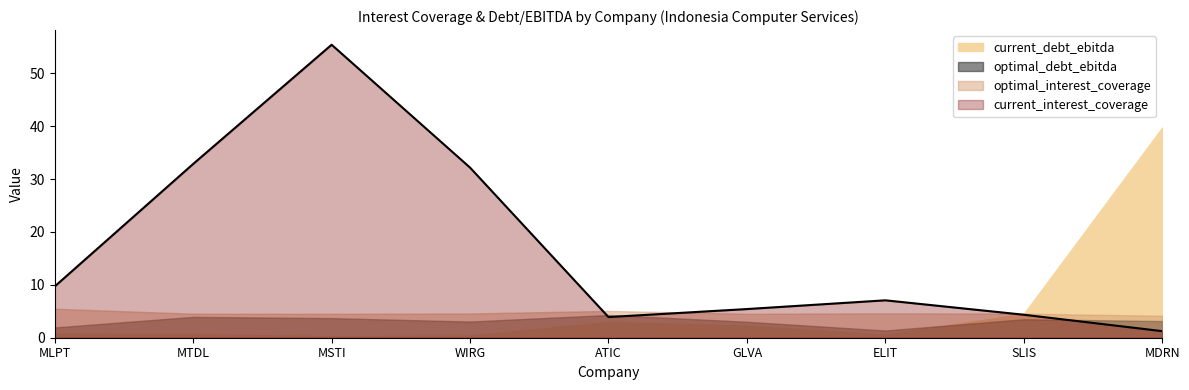

At which category is the sum across all series the highest?

MSTI